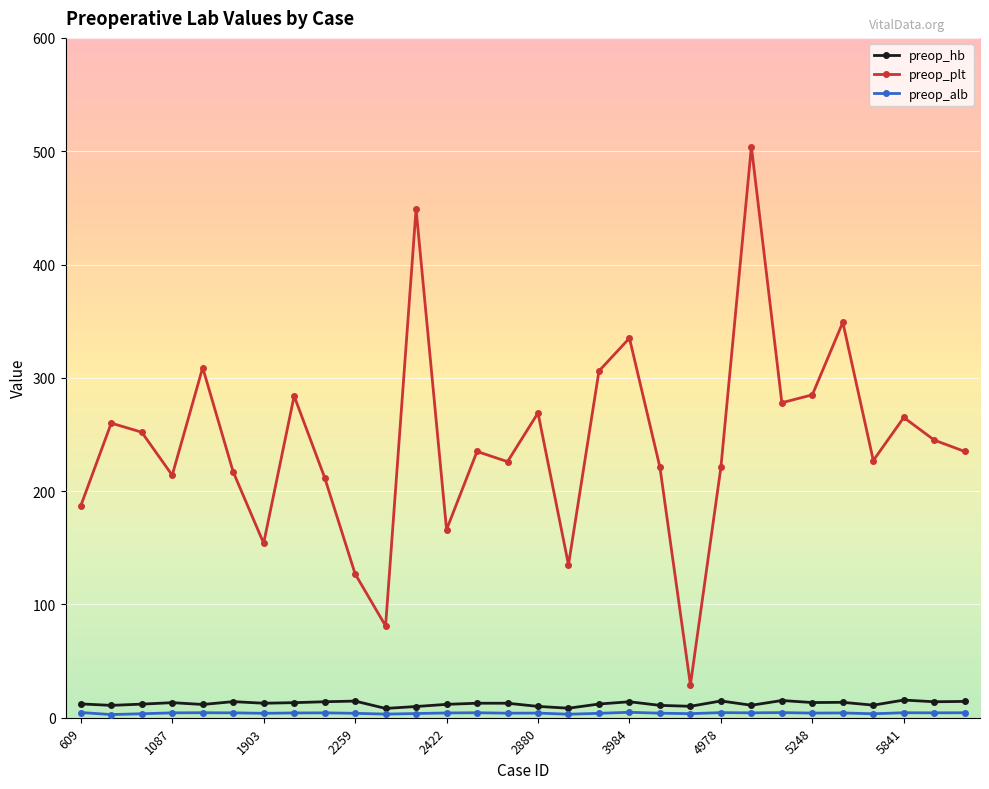

Which series has the largest range (max minus min)?

preop_plt